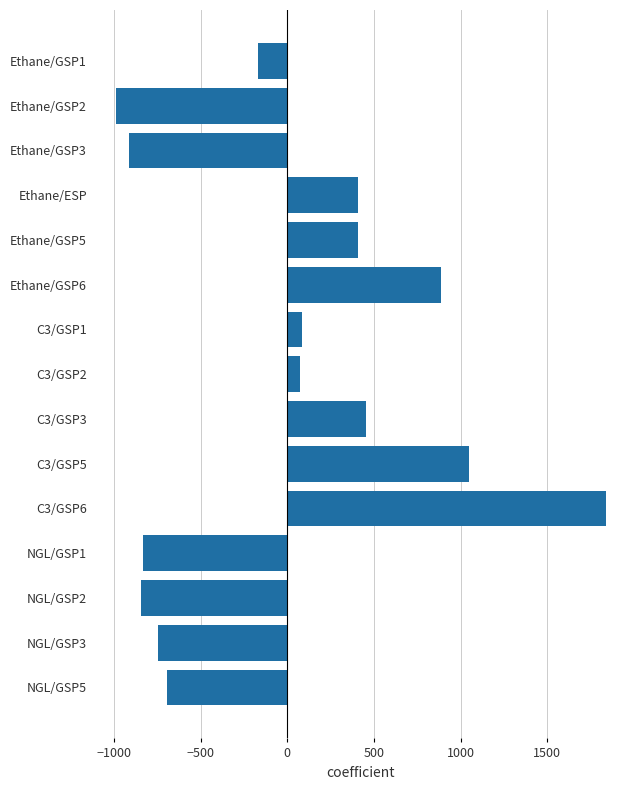

What is the maximum value shown in the chart?

1835.5